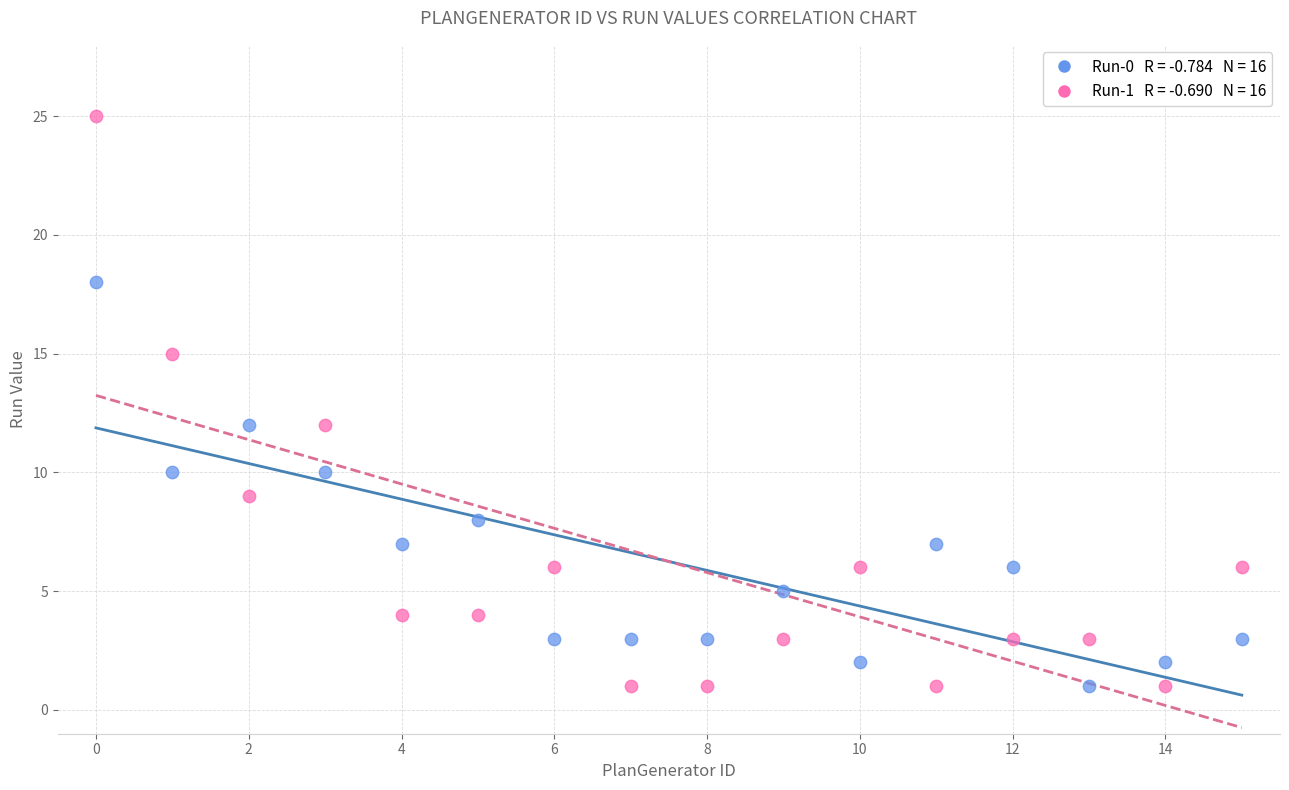

Across all data points, what is the range of Y values (max minus min)?

24